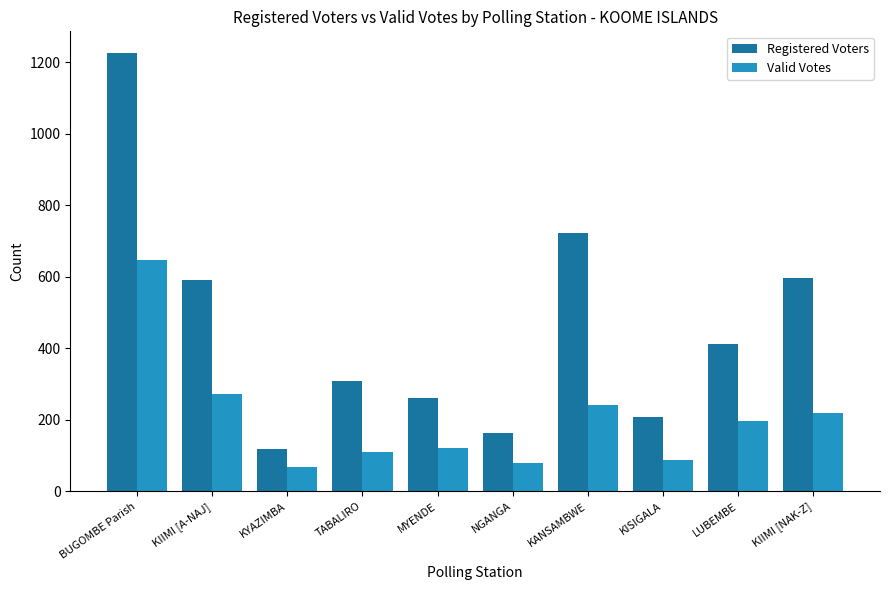

How many bars are there in total?

20